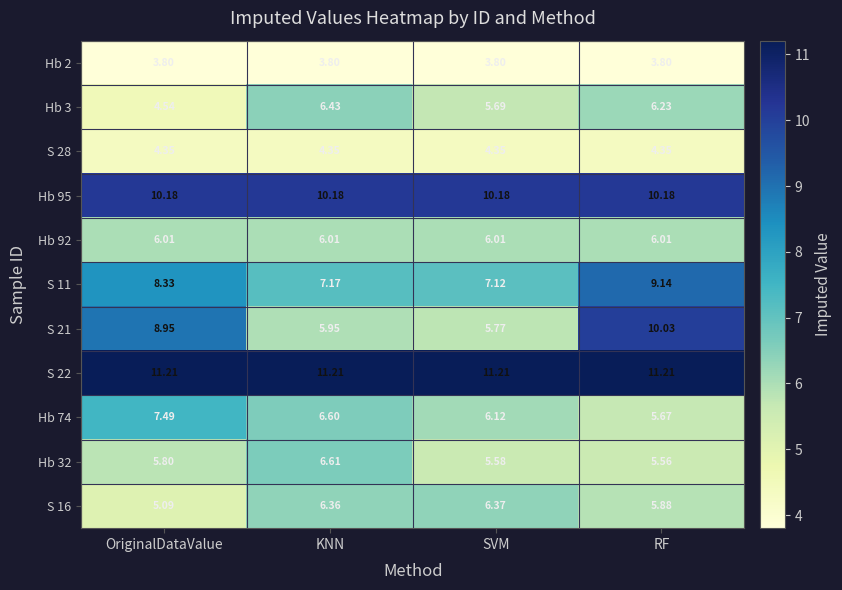

At how many categories does at least one series exceed 7?

4